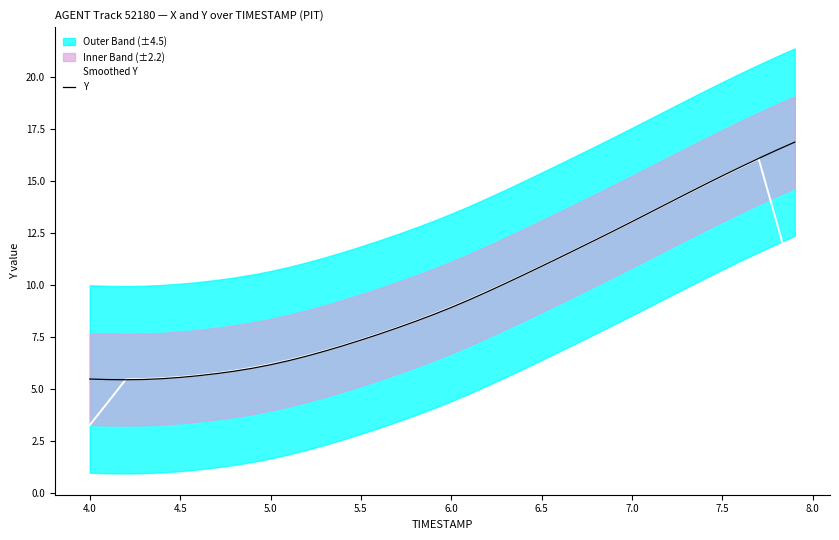

What is the lowest value of the Smoothed Y series?

3.3